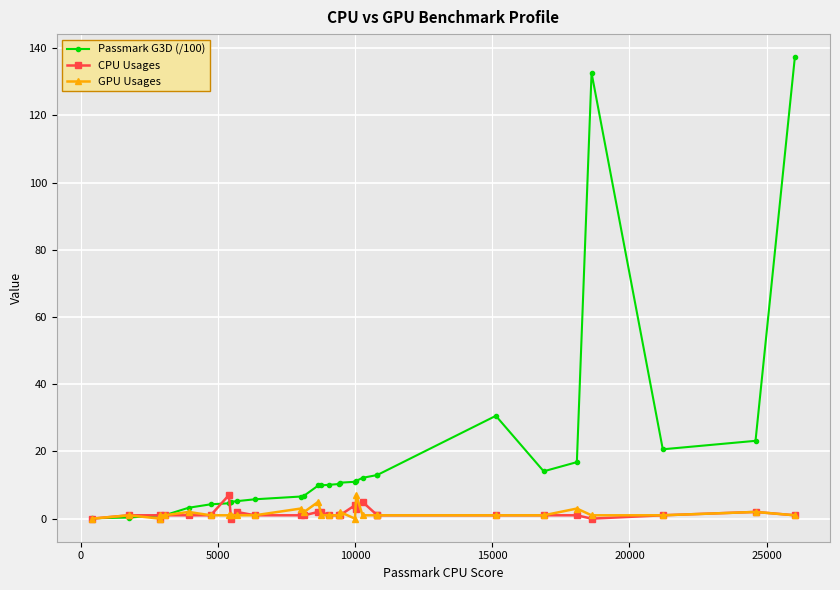

How many categories are shown in the chart?

30